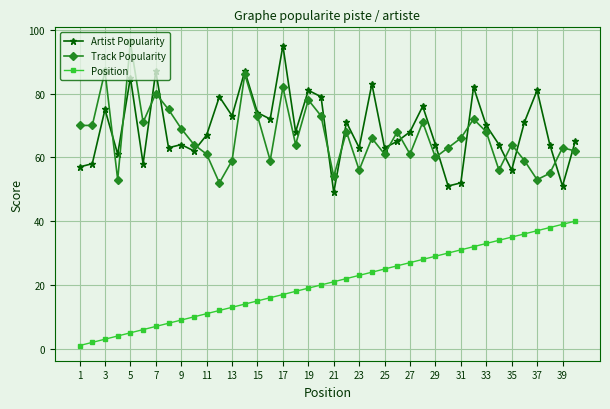

How many categories are shown in the chart?

40